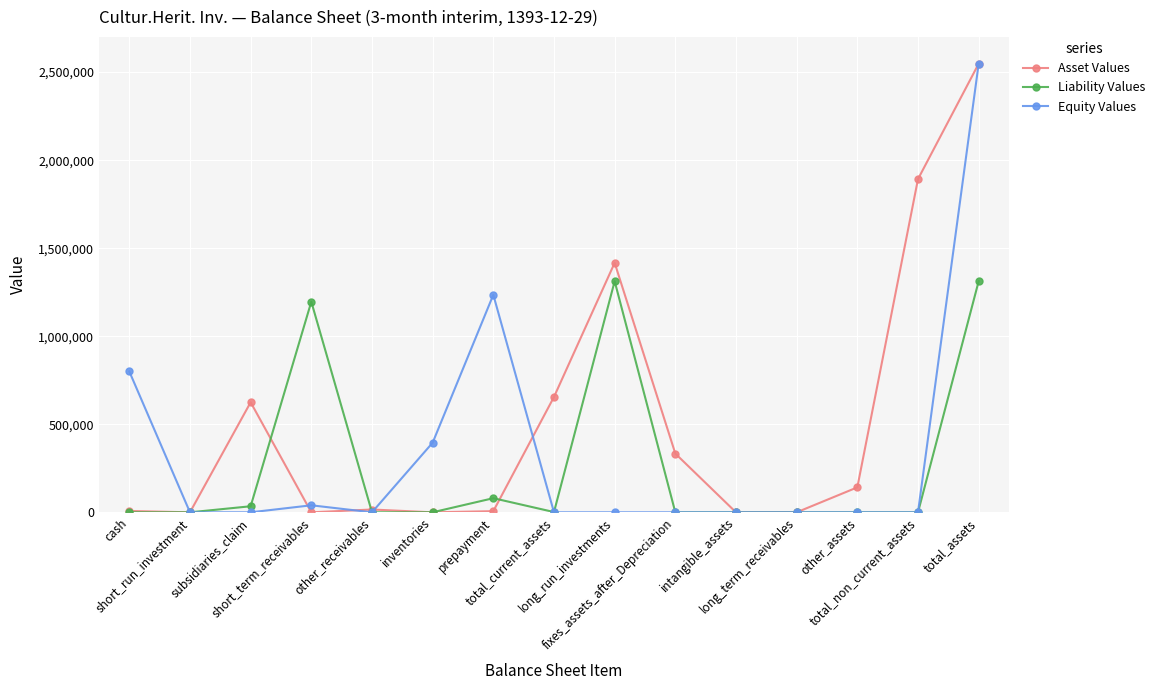

The Asset Values series shows 1188732 at long_term_receivables. True or false?

False